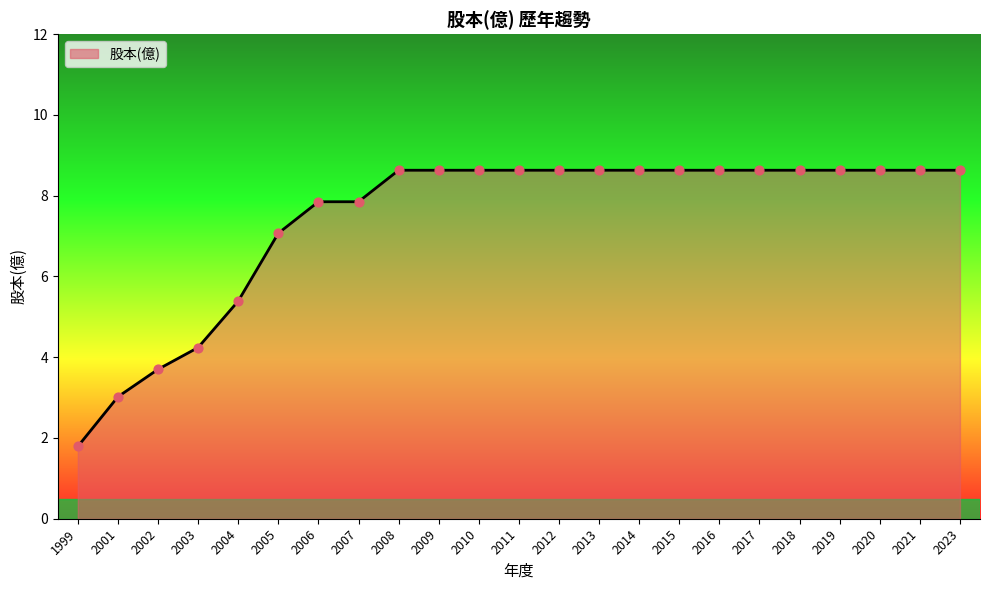

What is the ratio of the value at 2013 to the value at 2012?

1.0